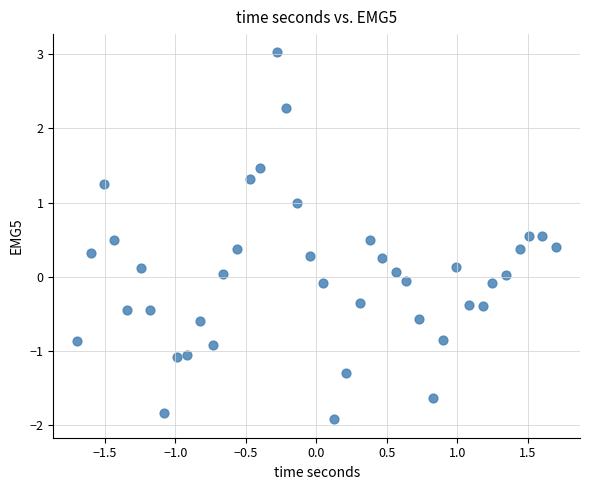

What is the range of Y values (max minus min)?

4.9